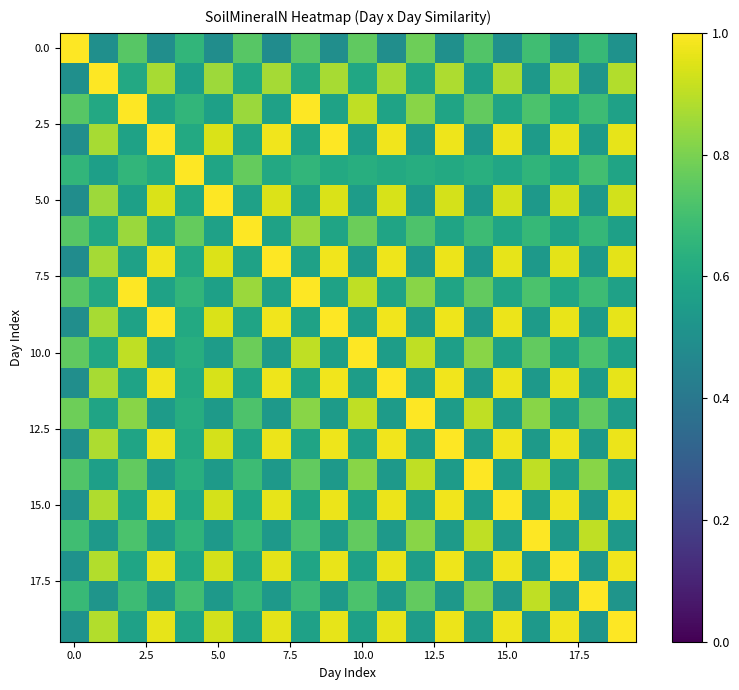

At which category is the sum across all series the highest?

13